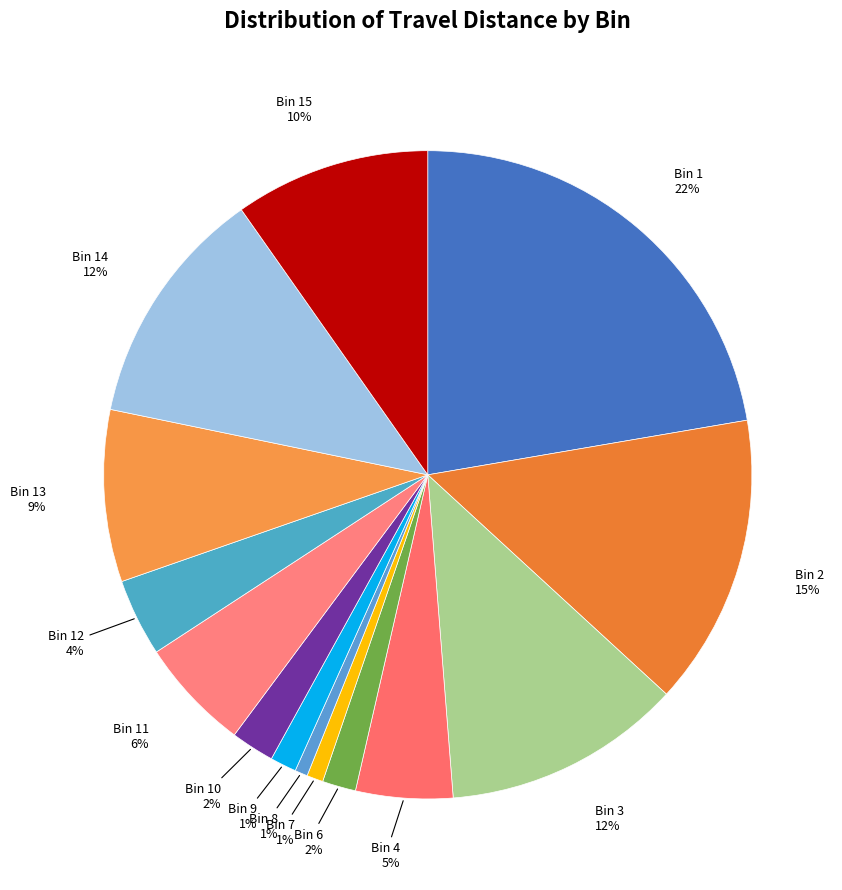

To the nearest percent, what percentage of the pie is Bin 3?

12%